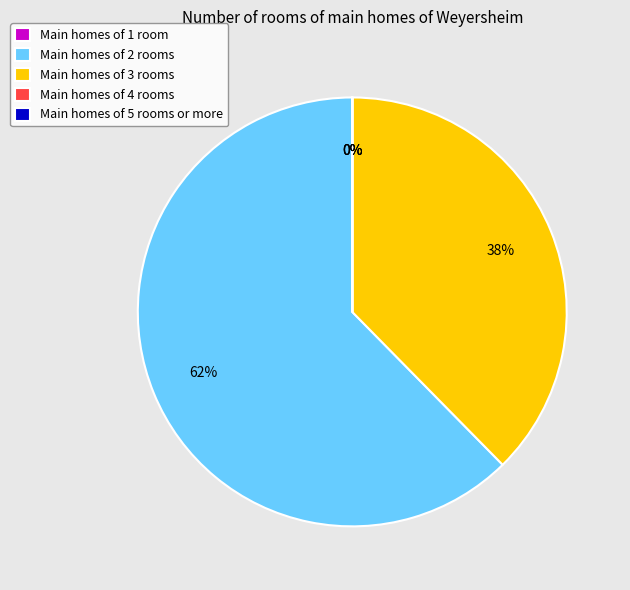

Which slice represents more than half of the pie?

Main homes of 2 rooms